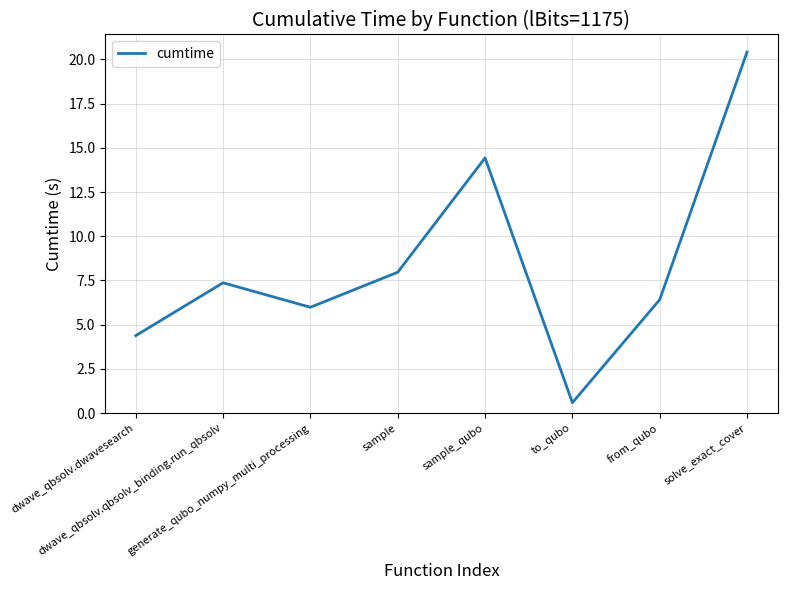

What is the greatest value displayed?

20.4